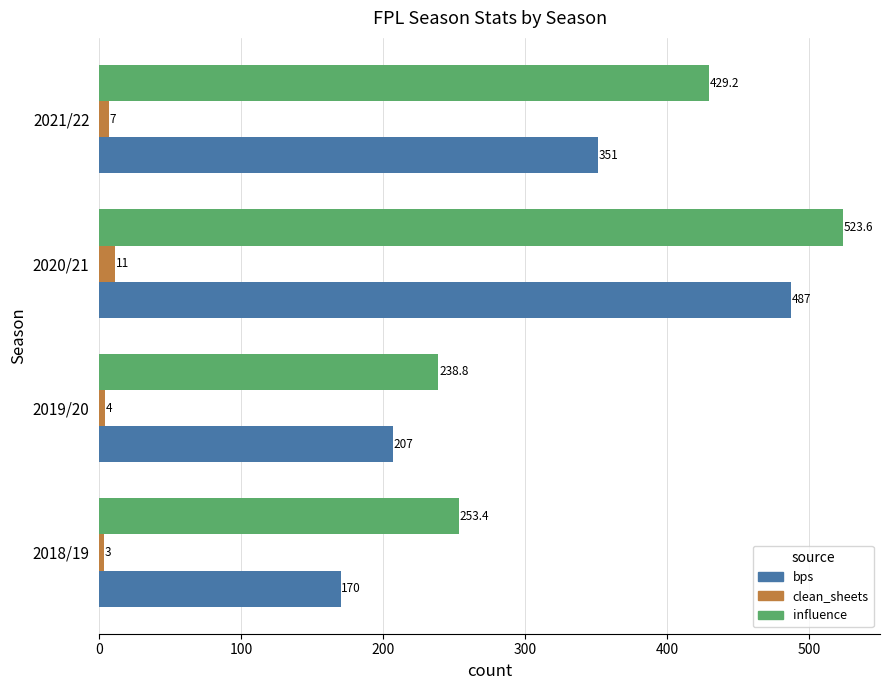

At which label is clean_sheets closest to 7?

2021/22